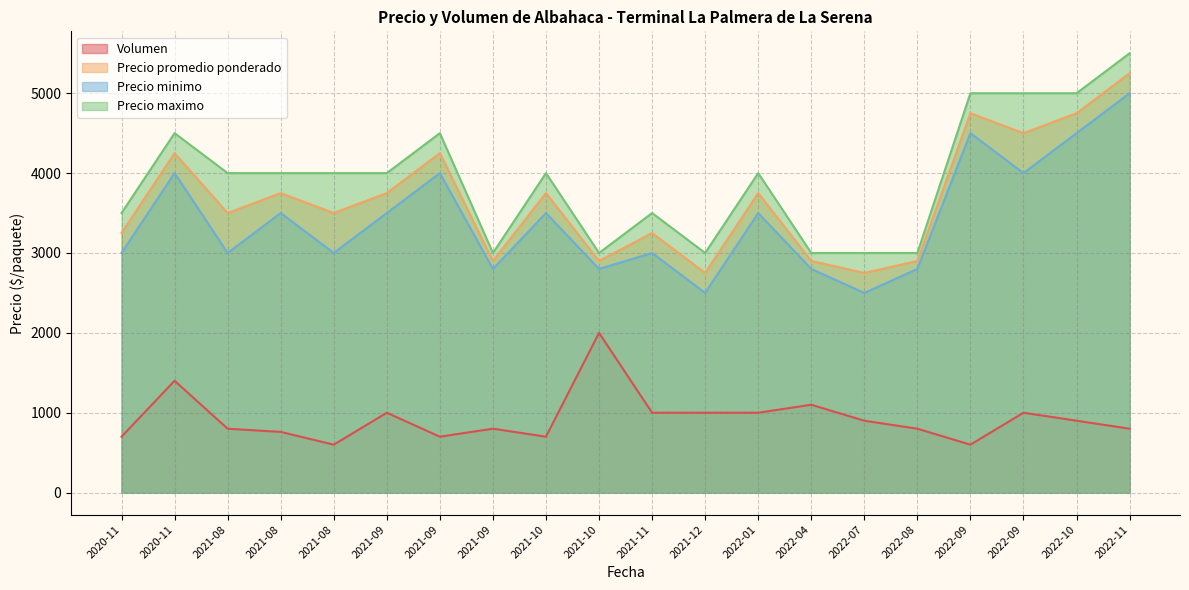

True or false: Precio promedio ponderado and Precio maximo cross at least once.

False